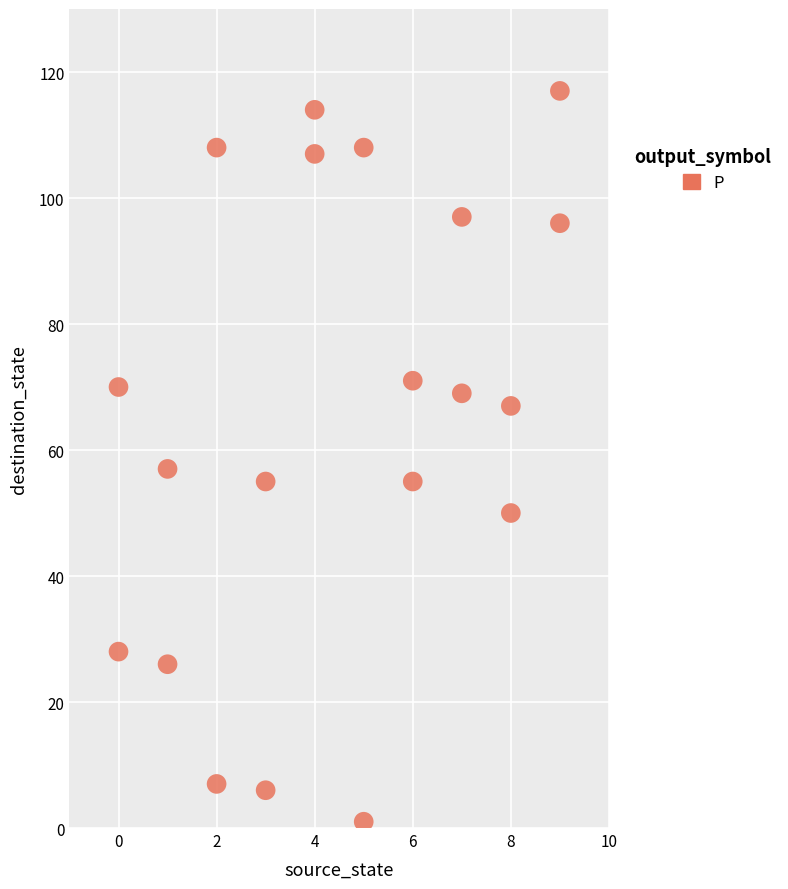

What Y value in the scatter plot is closest to 59?

57